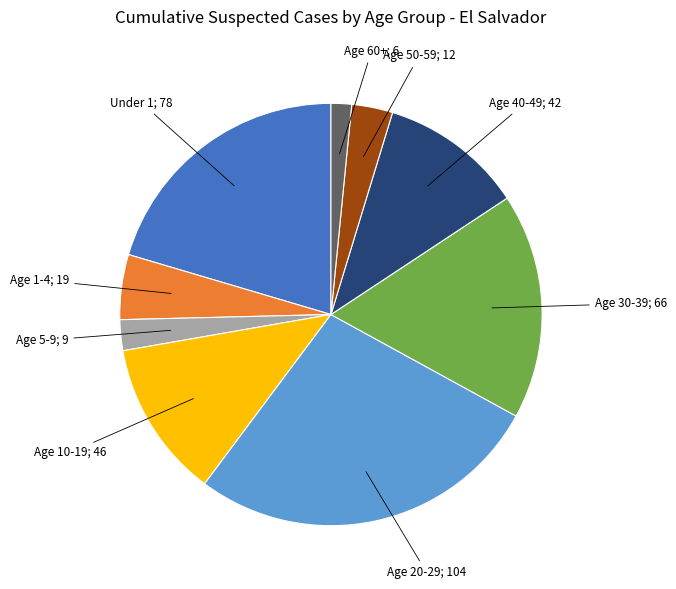

Does any single category account for the majority?

No